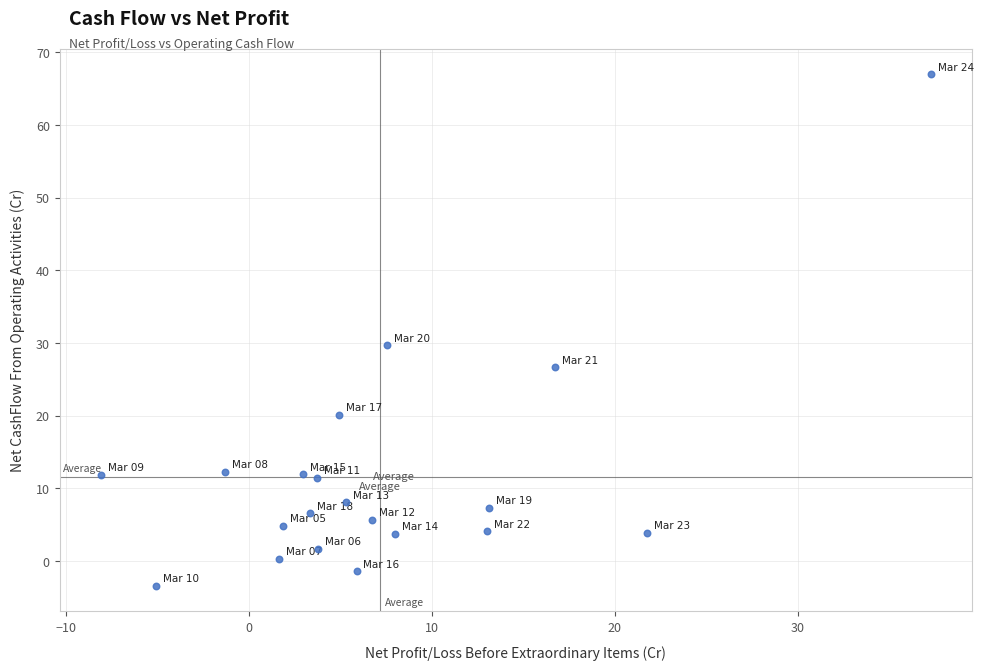

What Y value in the scatter plot is closest to 31?

29.7